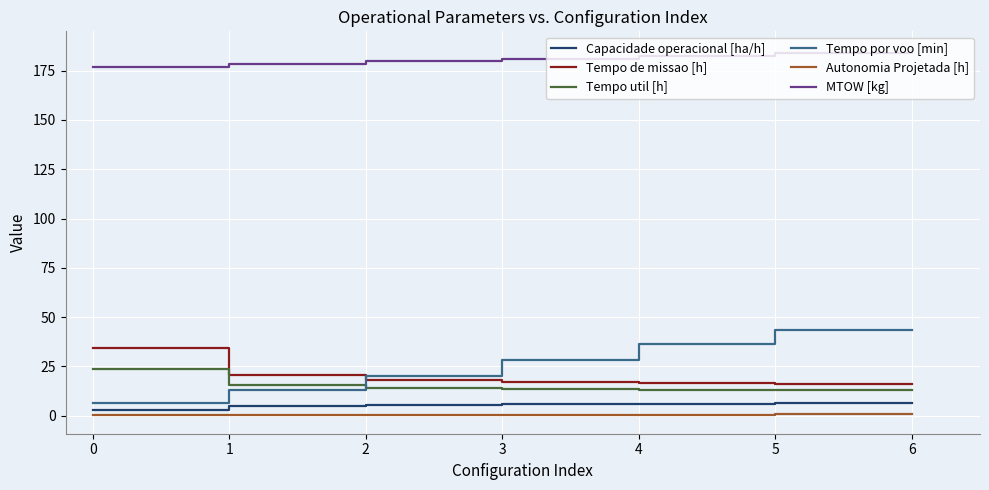

Is the value of Autonomia Projetada [h] at 0 greater than the value of Tempo por voo [min] at 4?

No